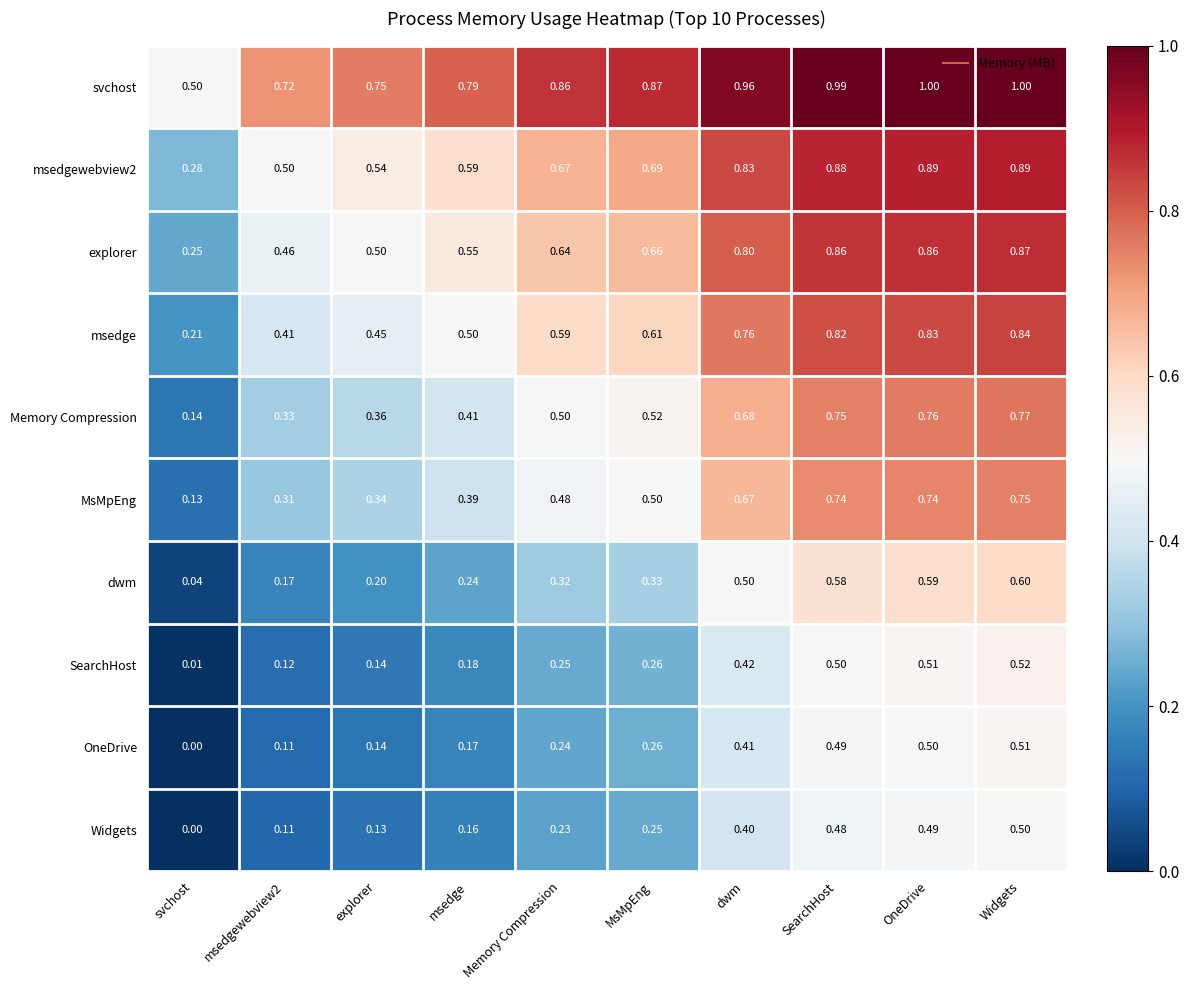

Which series has the largest total across all categories?

svchost